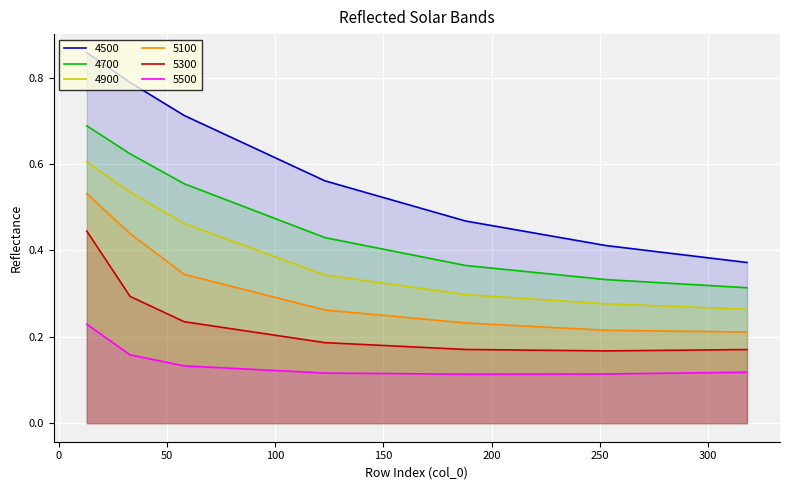

Reading left to right, list all the values displayed in this chart.

4500: 13=0.9	33=0.8	58=0.7	123=0.6	188=0.5	253=0.4	318=0.4
4700: 13=0.7	33=0.6	58=0.6	123=0.4	188=0.4	253=0.3	318=0.3
4900: 13=0.6	33=0.5	58=0.5	123=0.3	188=0.3	253=0.3	318=0.3
5100: 13=0.5	33=0.4	58=0.3	123=0.3	188=0.2	253=0.2	318=0.2
5300: 13=0.4	33=0.3	58=0.2	123=0.2	188=0.2	253=0.2	318=0.2
5500: 13=0.2	33=0.2	58=0.1	123=0.1	188=0.1	253=0.1	318=0.1